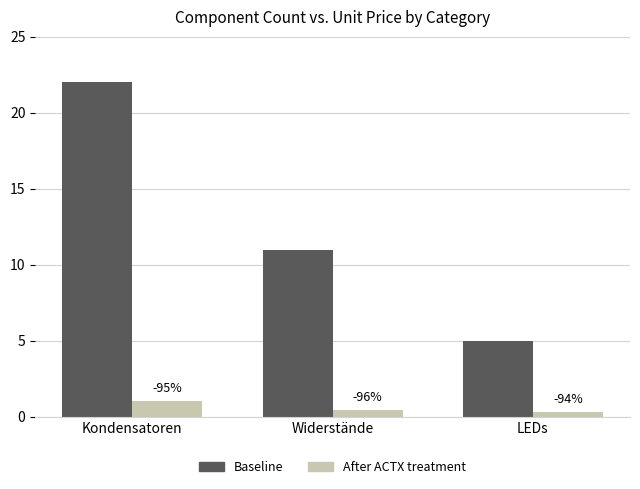

What is the difference between the maximum and second lowest values in the After ACTX treatment series?

0.6